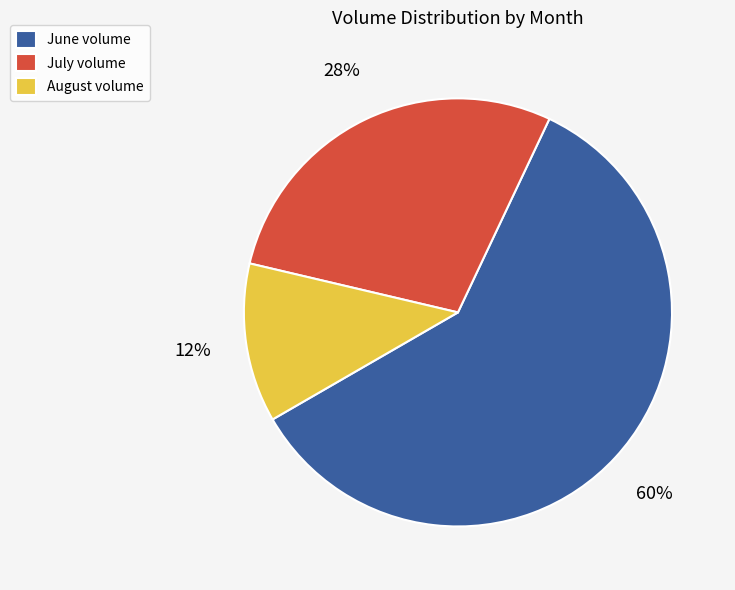

Does June volume account for over 50% of the chart?

Yes